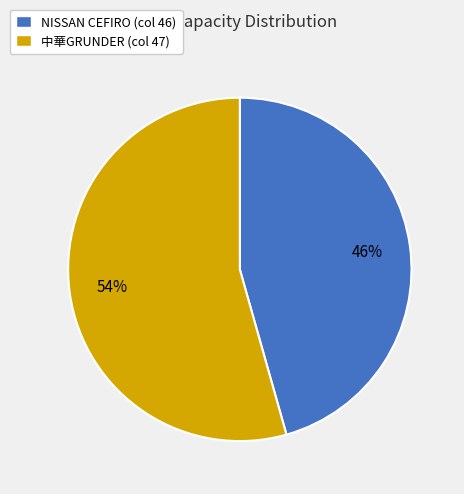

What is the smallest slice in the pie chart?

NISSAN CEFIRO (col 46)